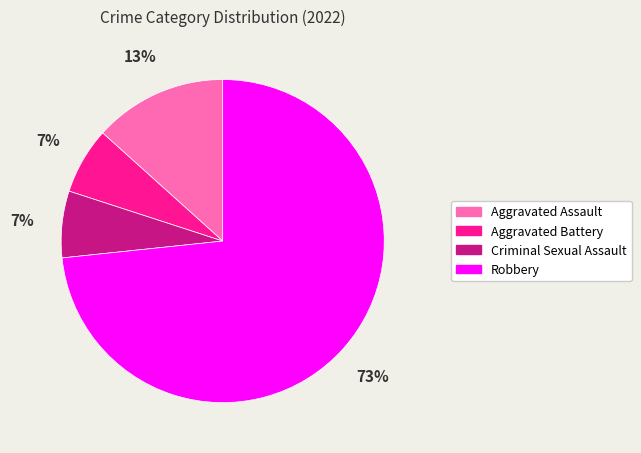

To the nearest percent, what is the combined percentage of Robbery and Criminal Sexual Assault?

80%